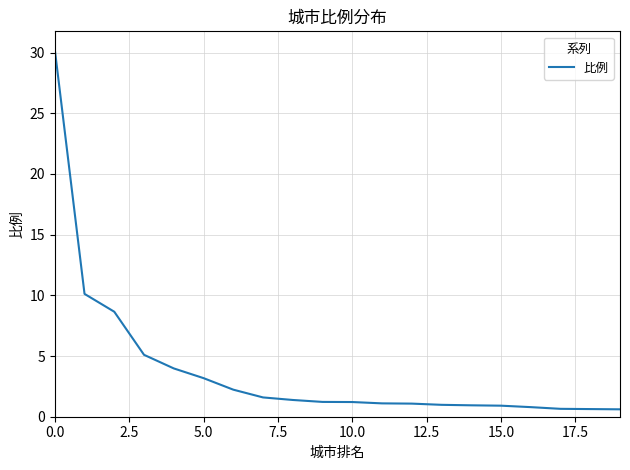

What is the difference between the maximum and minimum values?

29.7